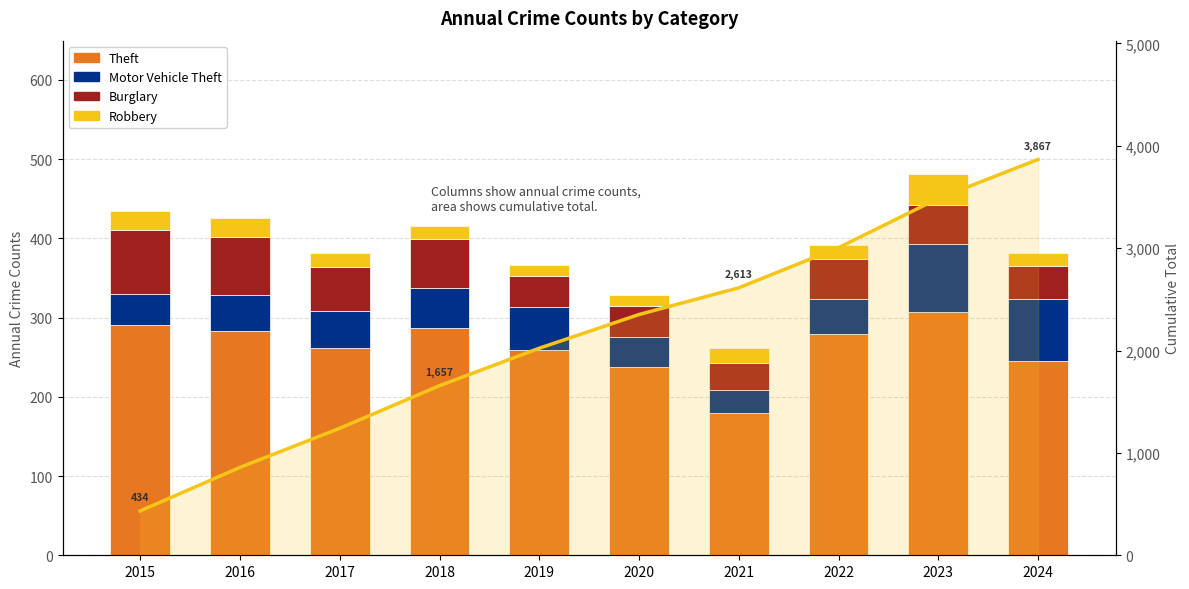

What is the difference between the highest and lowest values at 2015?

410